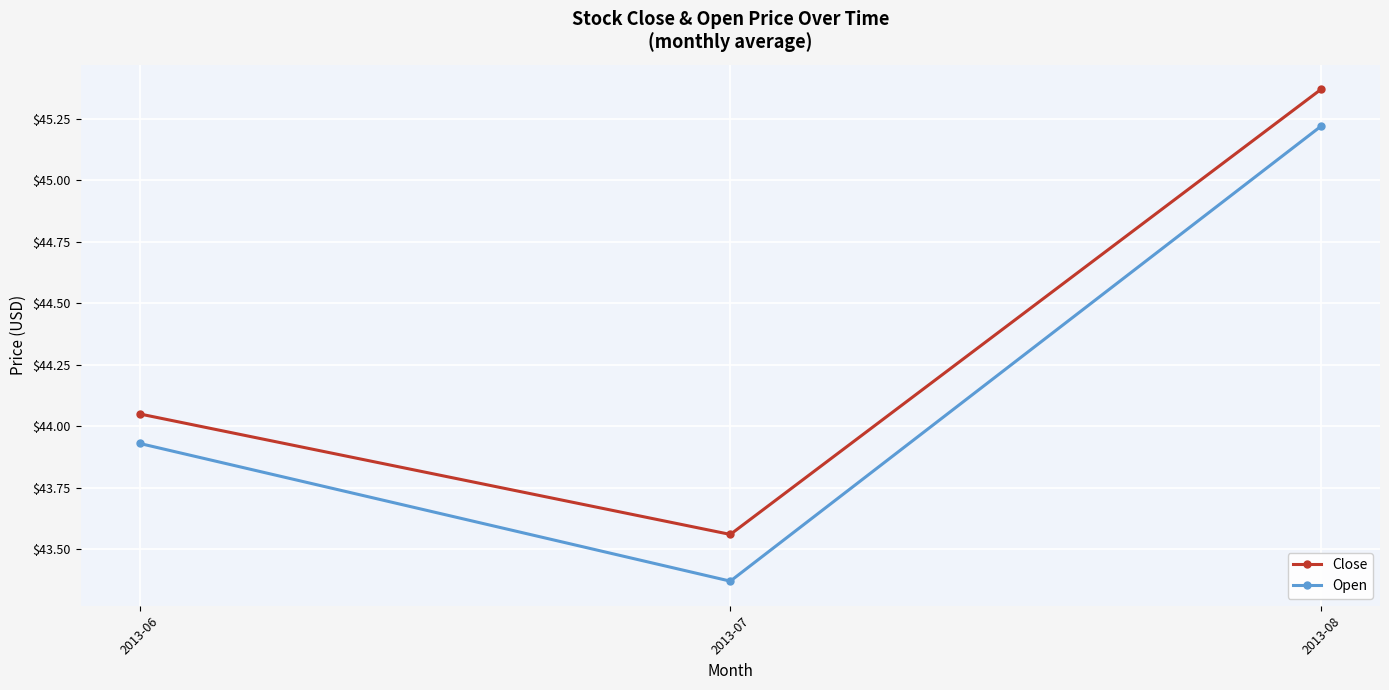

Is this an area chart (filled region under the line)?

No